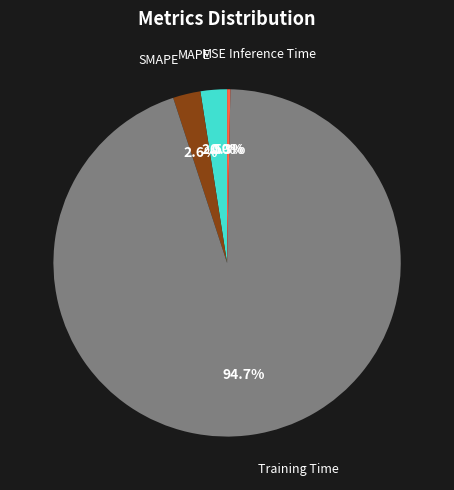

What is the largest slice in the pie chart?

Training Time